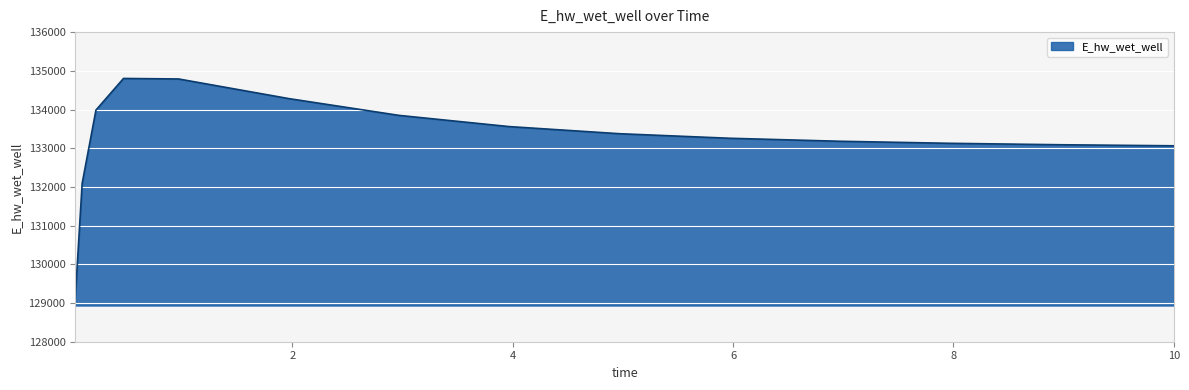

What is the greatest value displayed?

134802.7